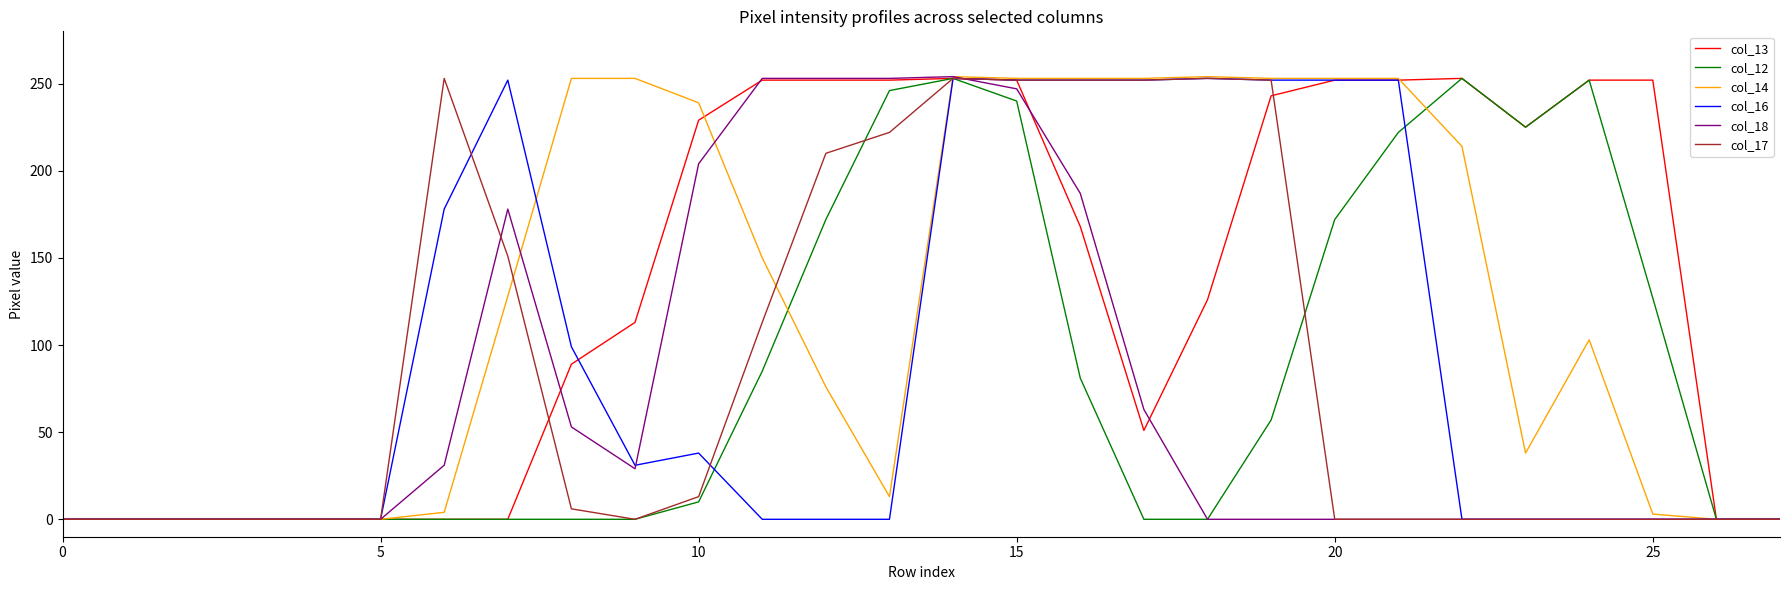

What is the sum of all col_12 values?

2395